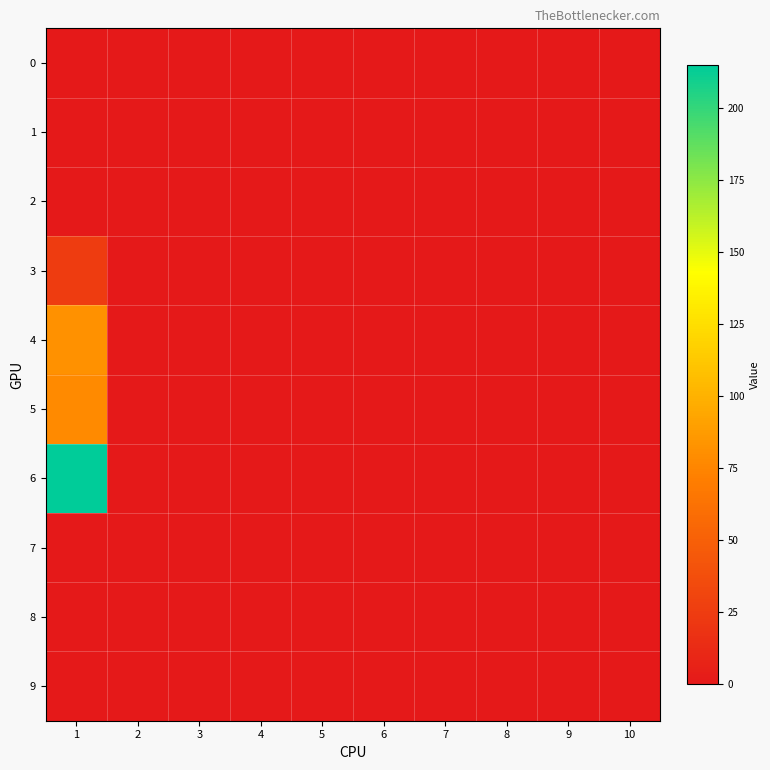

At how many categories does at least one series exceed 208?

1